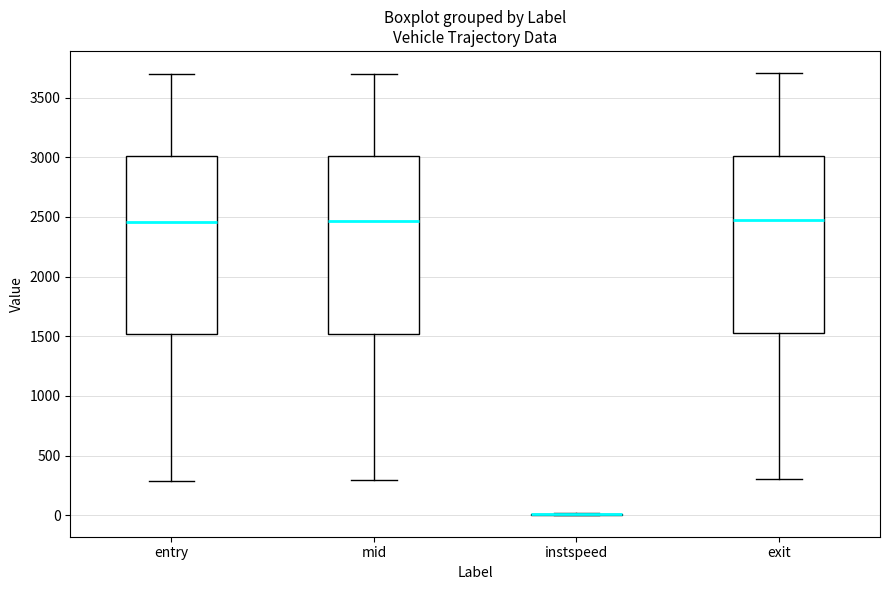

Reading left to right, read every box against the y-axis: the position of its median line, the range the box covers, and the ends of its whiskers. The values are not printed on the chart, so give them approximately, as read against the axis.

entry: median 2450, box 1500 to 3000, whiskers 300 to 3700
mid: median 2450, box 1500 to 3000, whiskers 300 to 3700
instspeed: box collapsed to a line at 0, whiskers 0 to 0
exit: median 2450, box 1550 to 3000, whiskers 300 to 3700